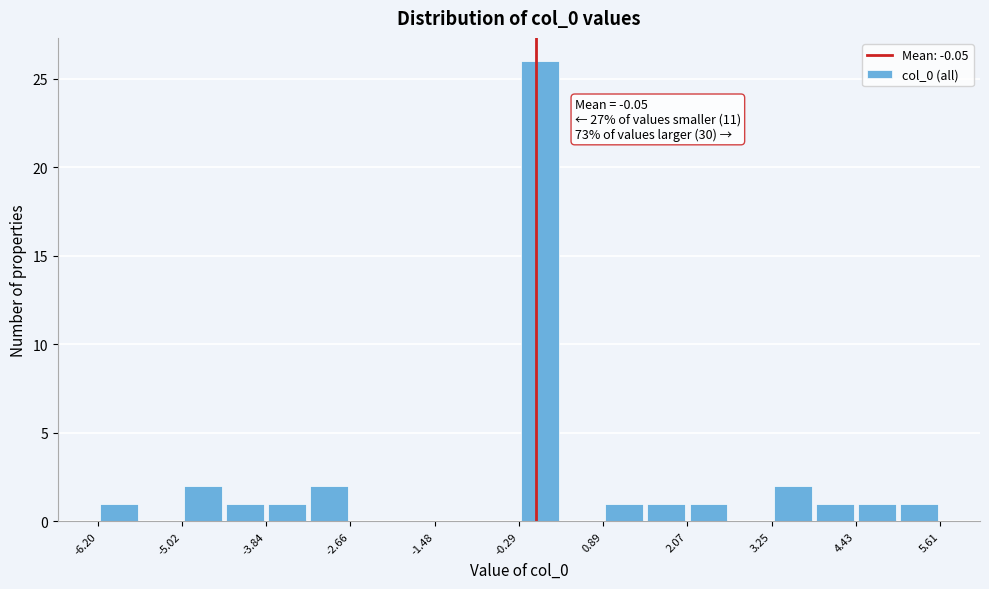

Read against the x-axis, roughly where is the centre of the tallest bar?

0.0